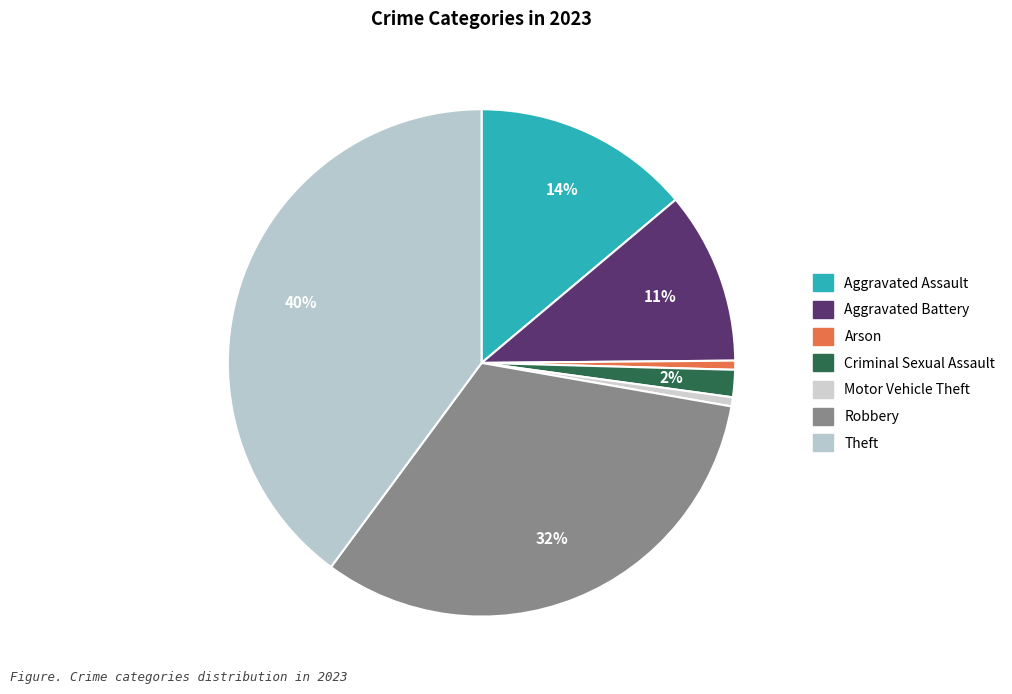

Combined, do Theft and Motor Vehicle Theft account for over 50%?

No